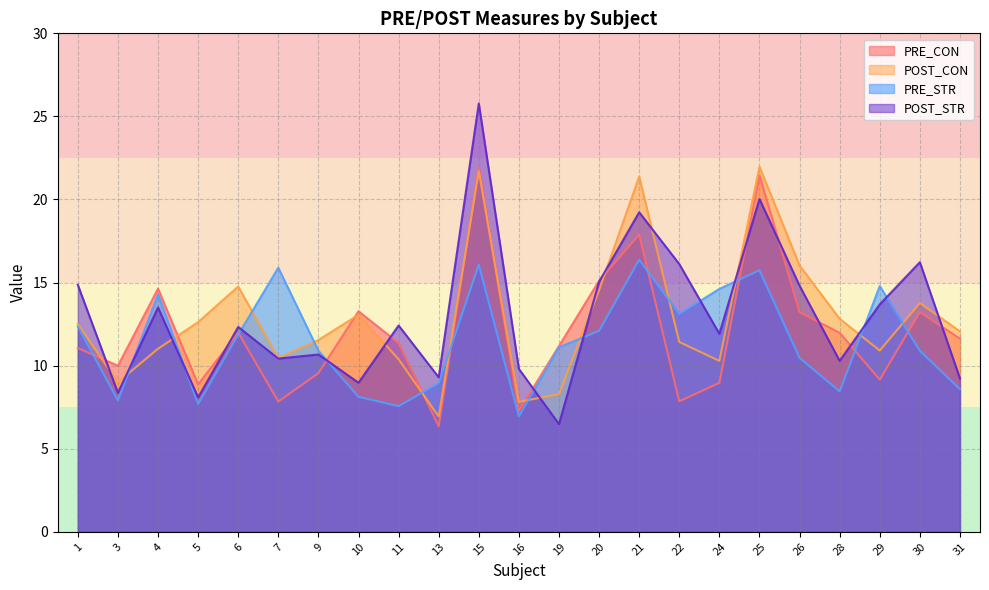

Rank the series at 3 from lowest to highest value.

PRE_STR, POST_STR, POST_CON, PRE_CON